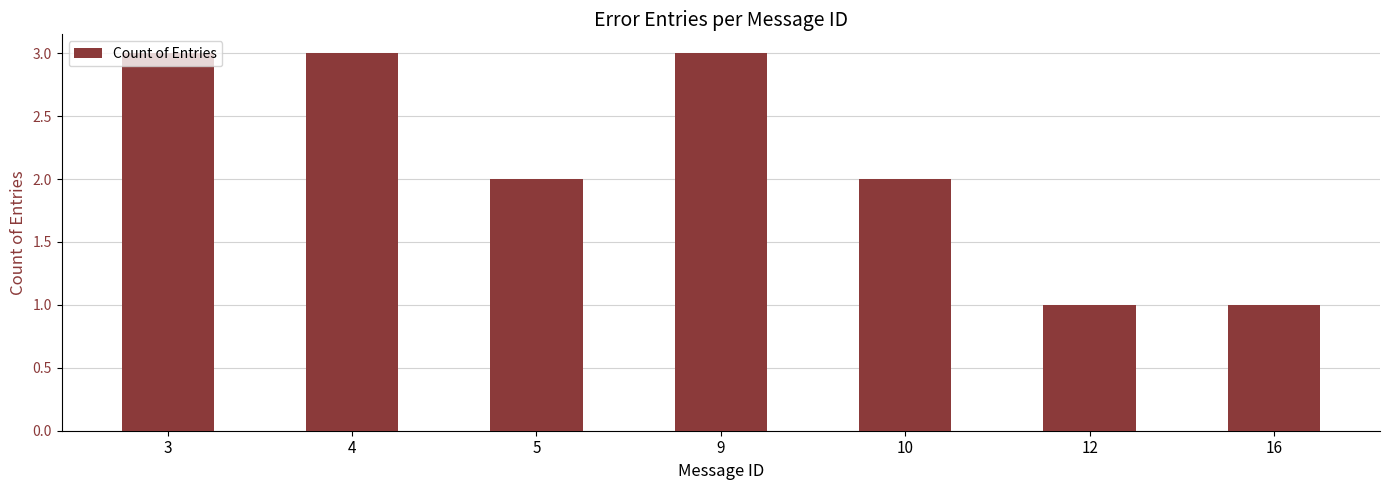

True or false: the data shows 3 at 3.

True